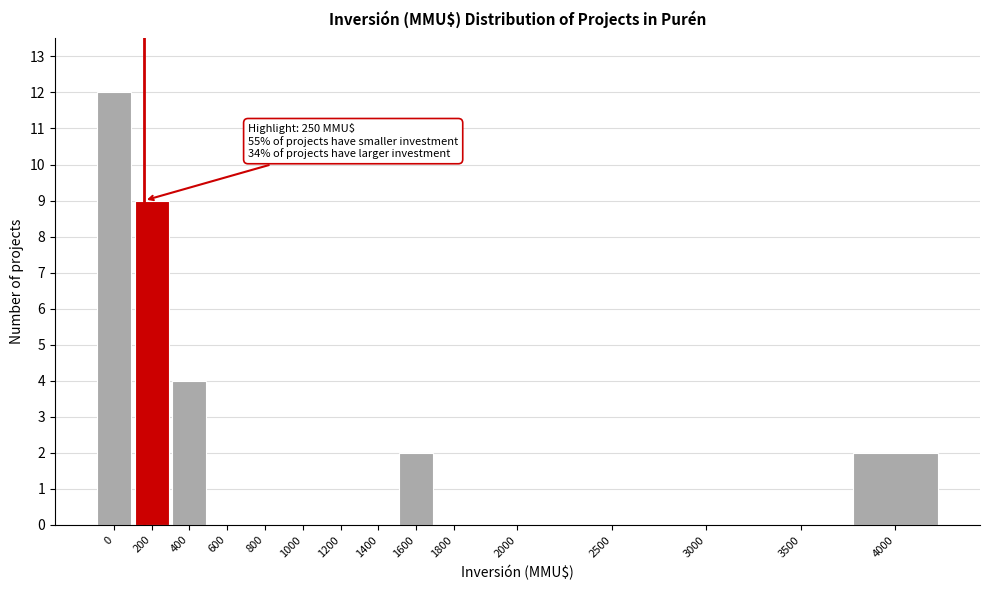

Reading left to right, transcribe all the data shown in this chart.

0=12	200=9	400=4	600=0	800=0	1000=0	1200=0	1400=0	1600=2	1800=0	2000=0	2500=0	3000=0	3500=0	4000=2